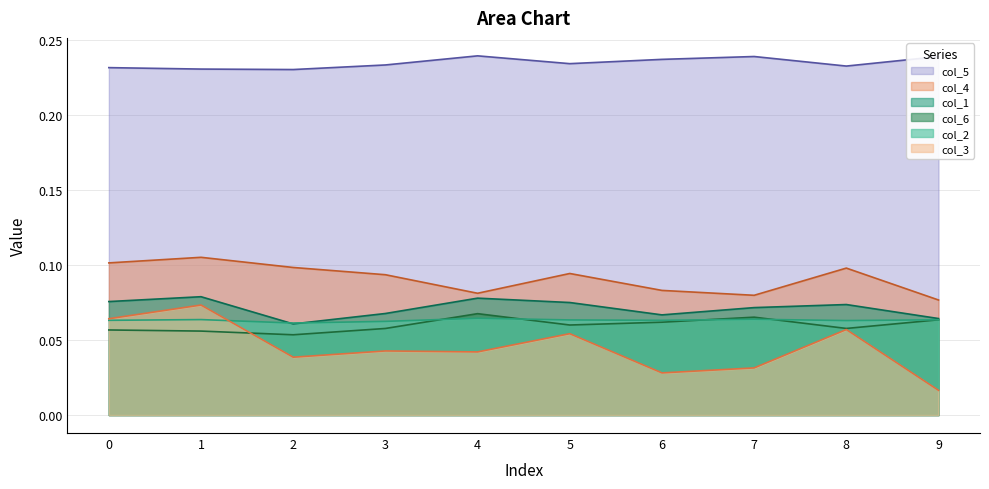

Which series has the largest total across all categories?

col_5